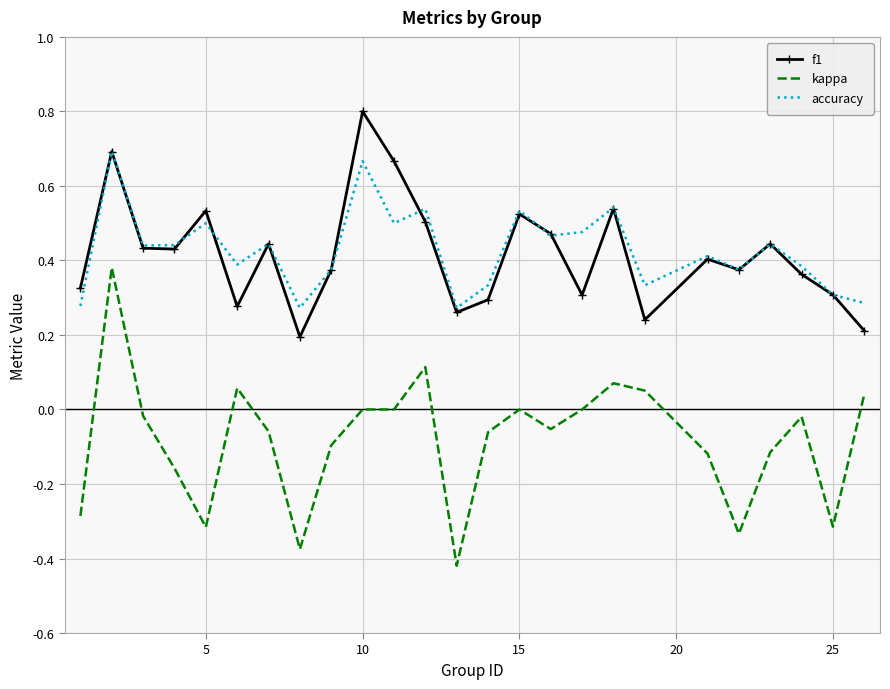

Rank the series by their maximum value, from highest to lowest.

f1, accuracy, kappa